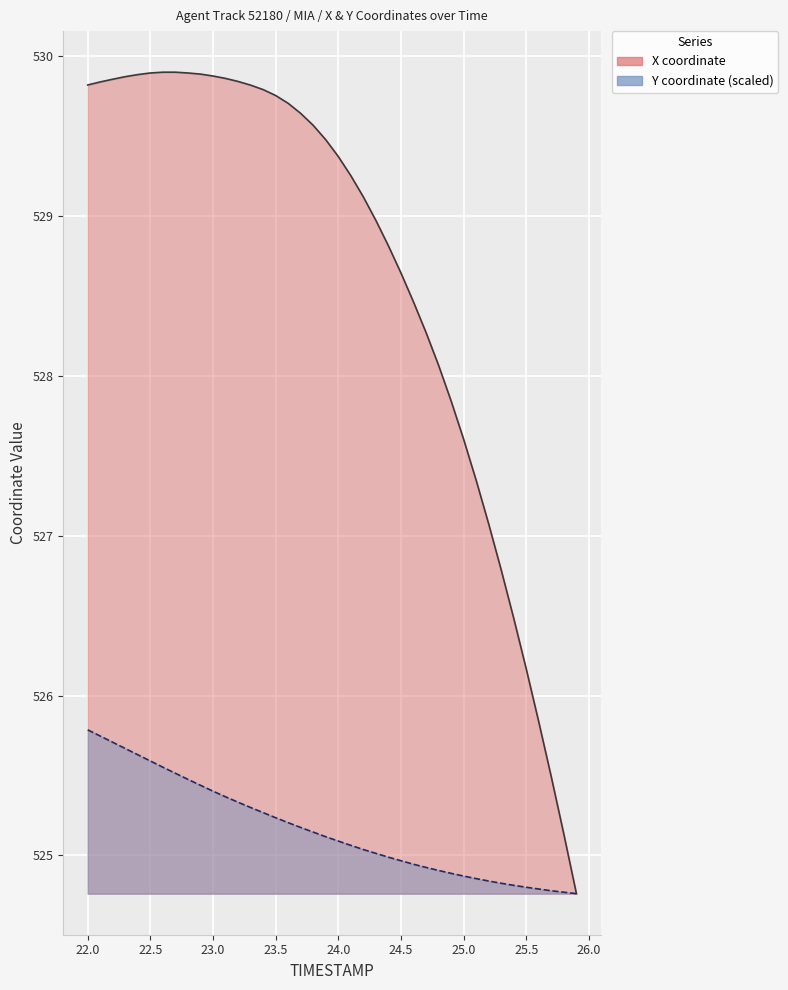

At how many categories does at least one series exceed 525?

39